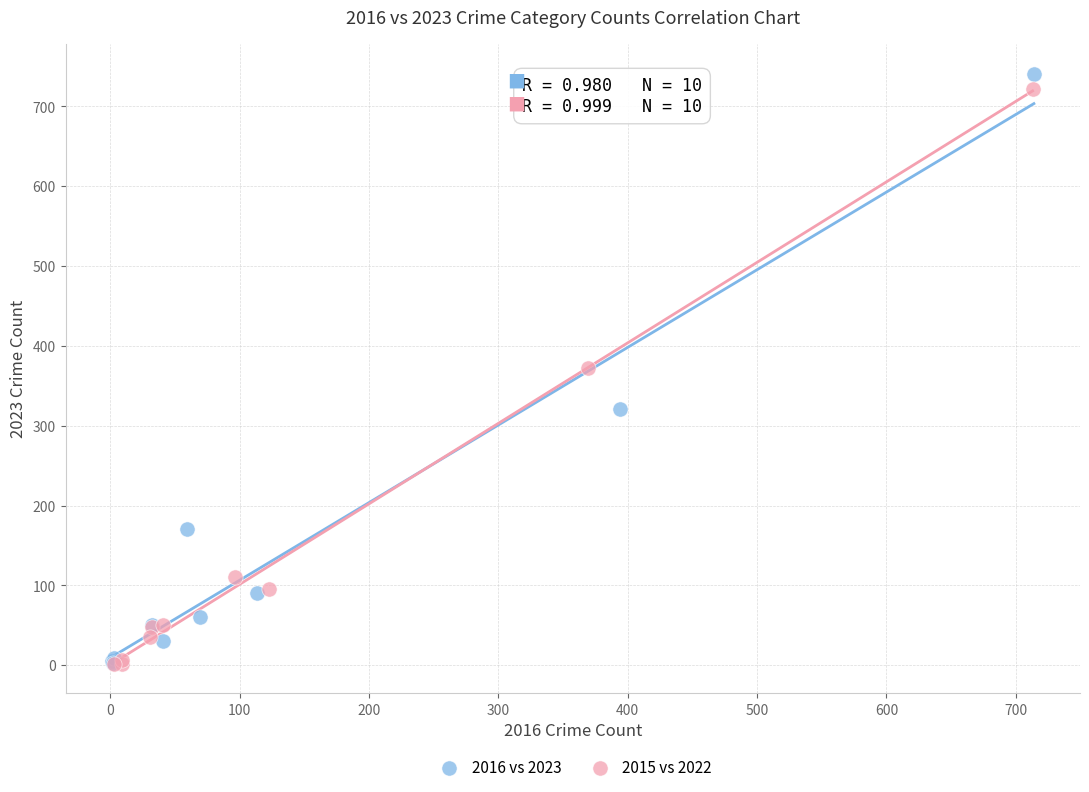

What are all the series names shown in the legend?

2016 vs 2023, 2015 vs 2022